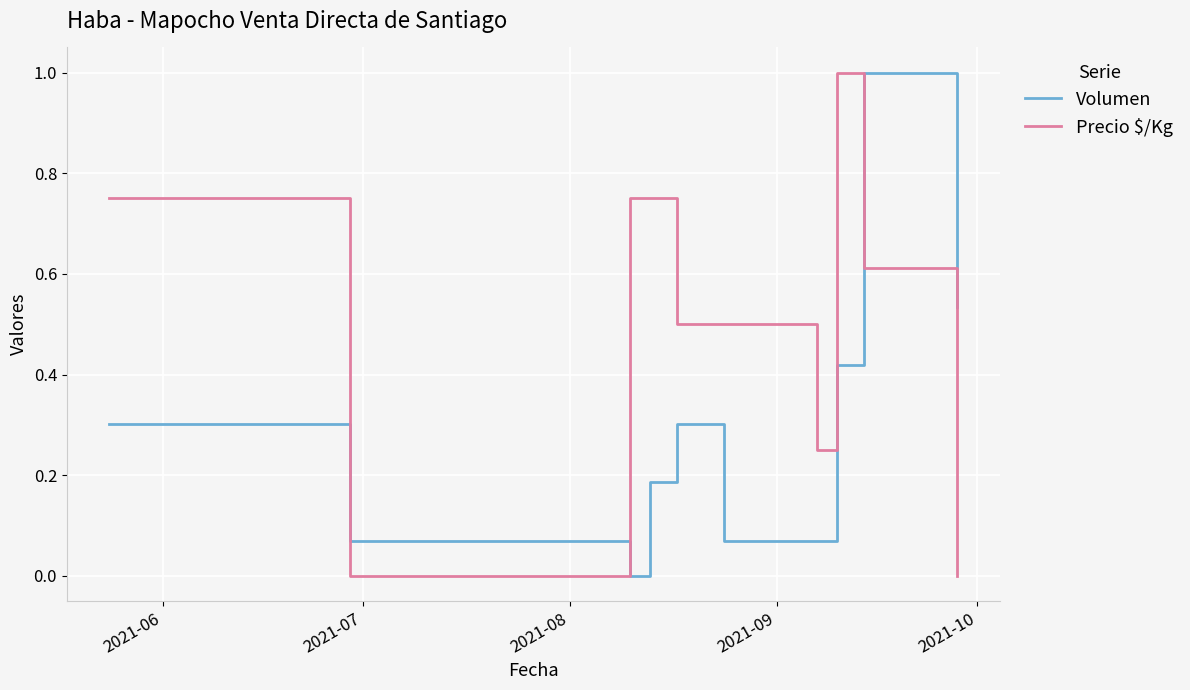

How many values in Volumen are above zero?

11